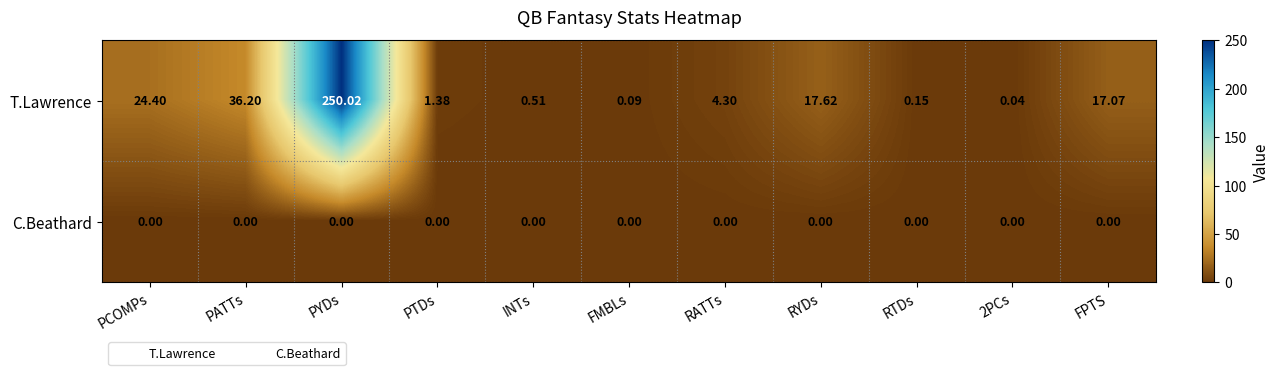

At which category is the sum across all series the highest?

PYDs